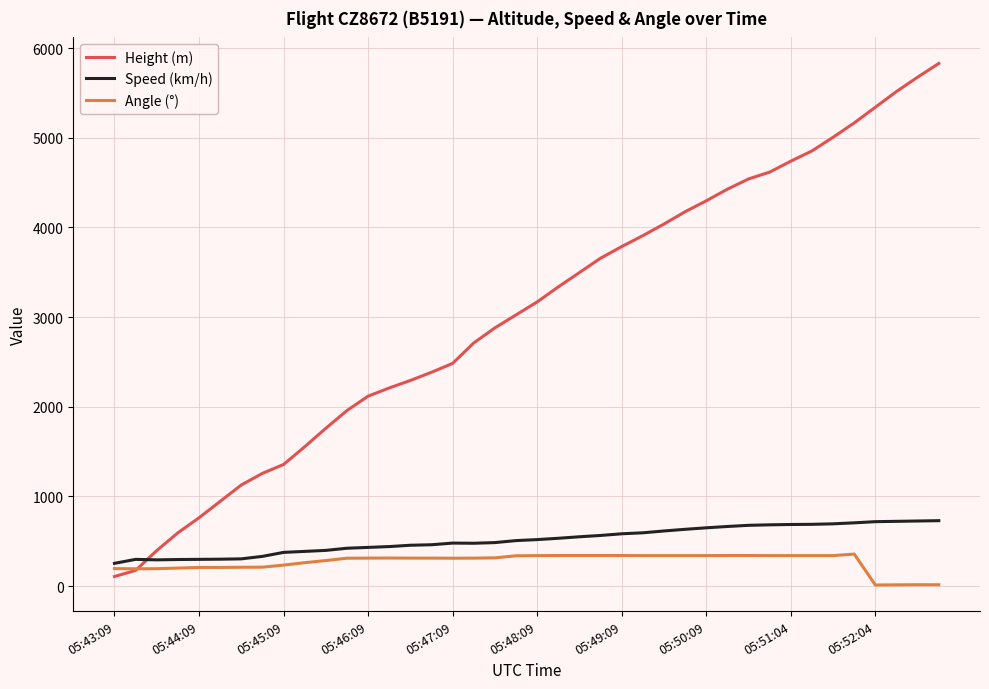

What is the maximum value for Height (m)?

5829.3